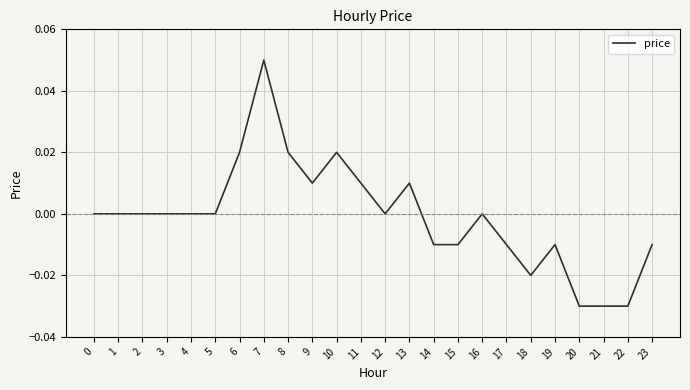

How many values are between 0 and 1?

15